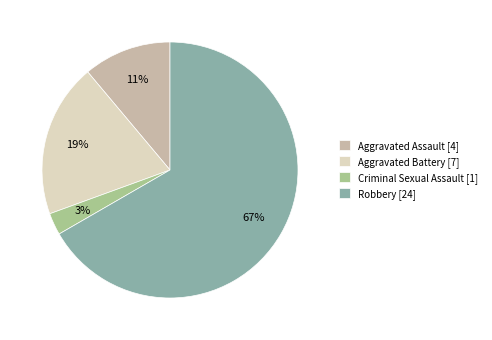

Combined, do Aggravated Assault and Robbery account for over 50%?

Yes